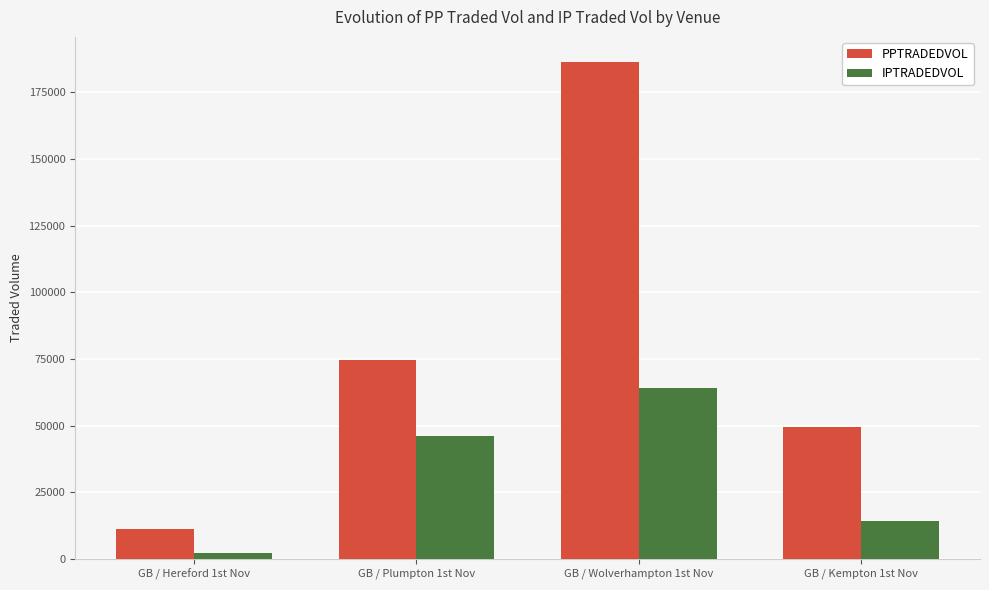

At which category does the chart reach its peak across all series?

GB / Wolverhampton 1st Nov